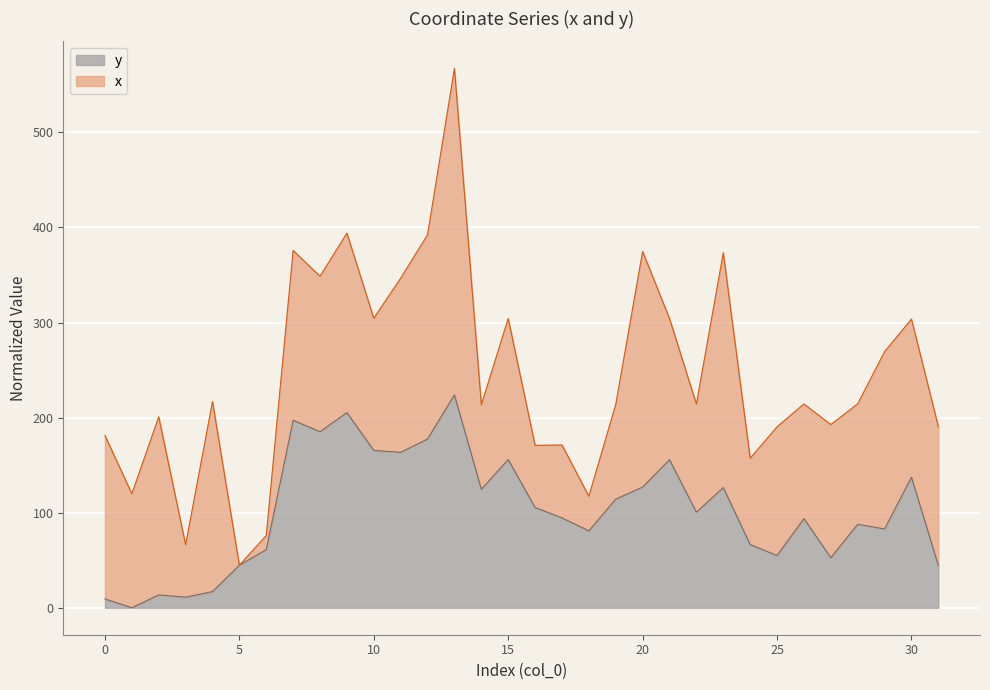

What is the ratio of the value at 2 to the value at 10?

0.1